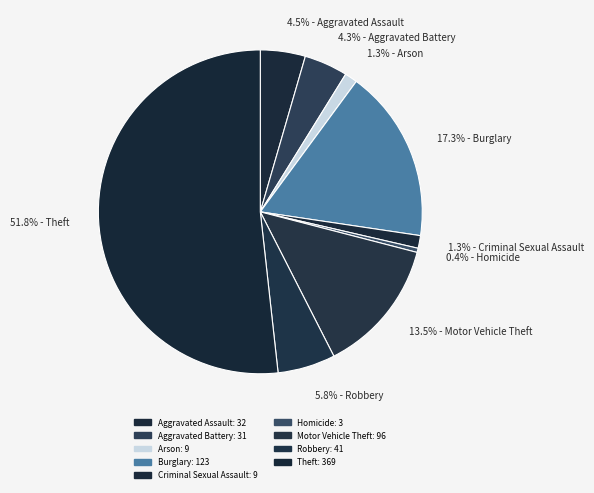

What portion of the pie excludes 1.3% - Criminal Sexual Assault?

98.7%